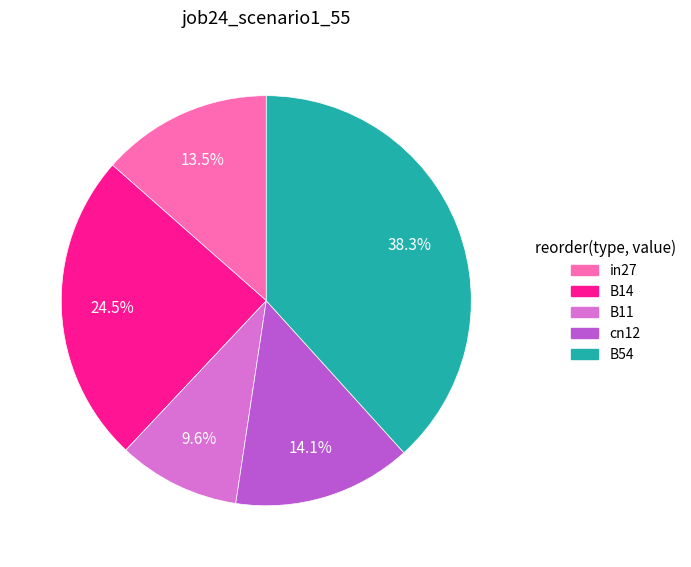

Is B14 the majority of the pie?

No